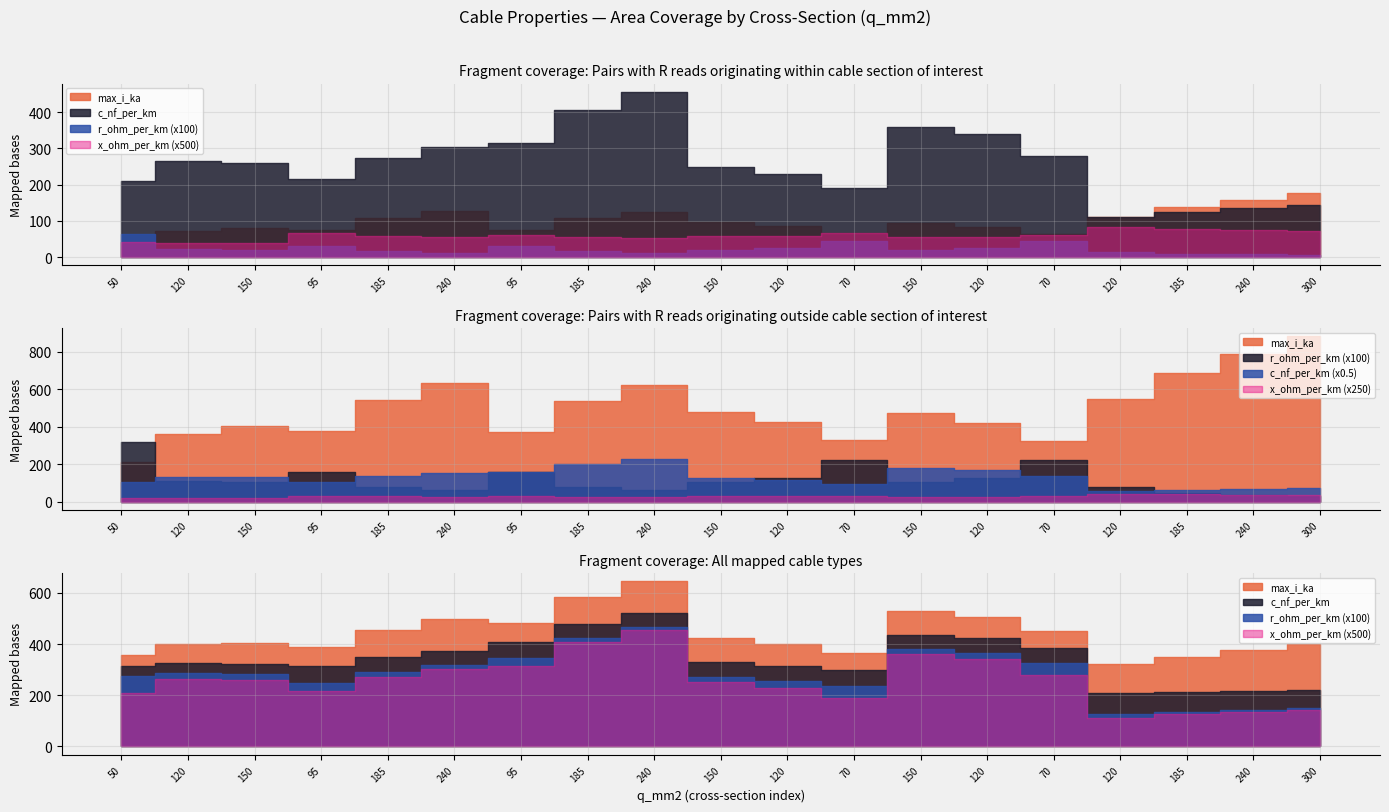

Is it true that c_nf_per_km equals 147.5 at 150?

False